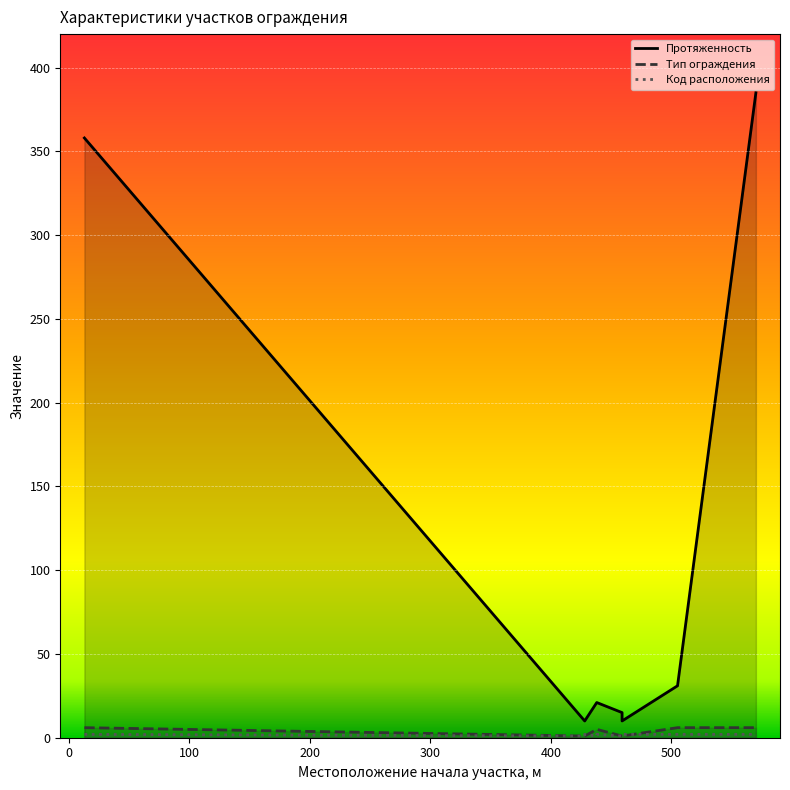

What is the maximum value for Код расположения?

2